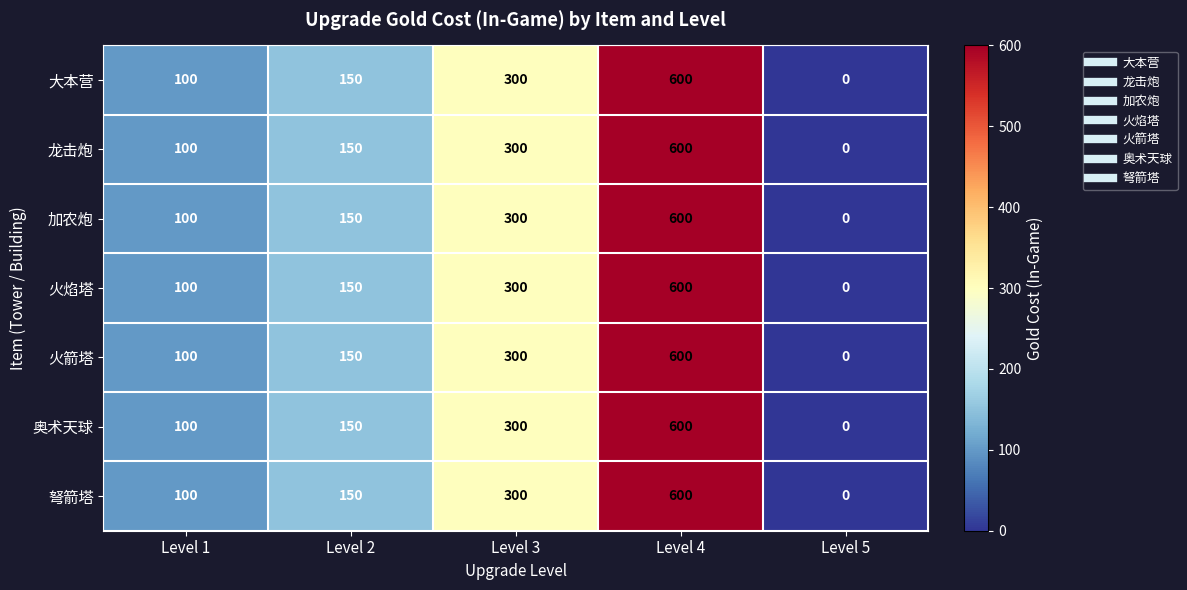

List the labels in order of 火焰塔 value, smallest first.

Level 5, Level 1, Level 2, Level 3, Level 4